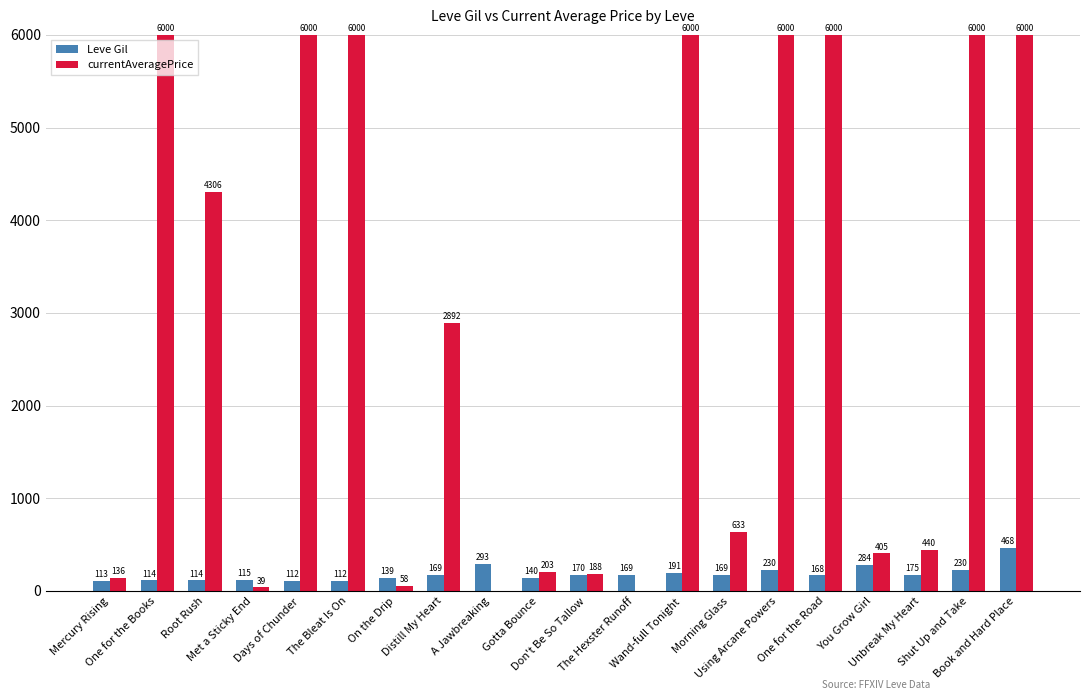

Are the bars grouped side by side (vs. stacked)?

Yes